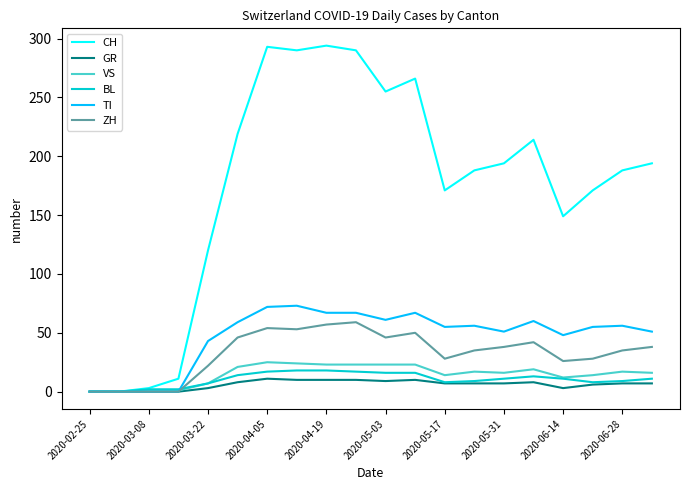

Which series has the widest spread of values?

CH